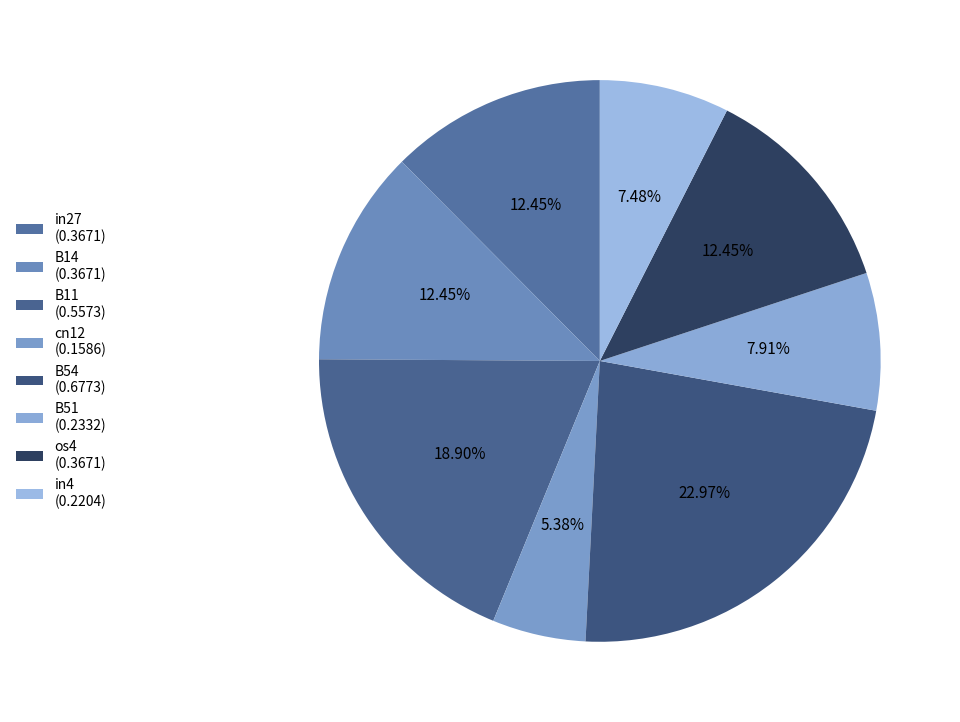

Rank the categories by value from highest to lowest.

B54, B11, in27, B14, os4, B51, in4, cn12